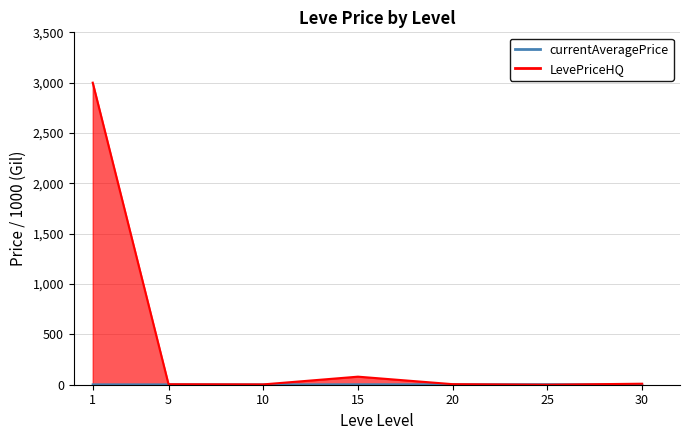

How many distinct data groups are displayed?

2